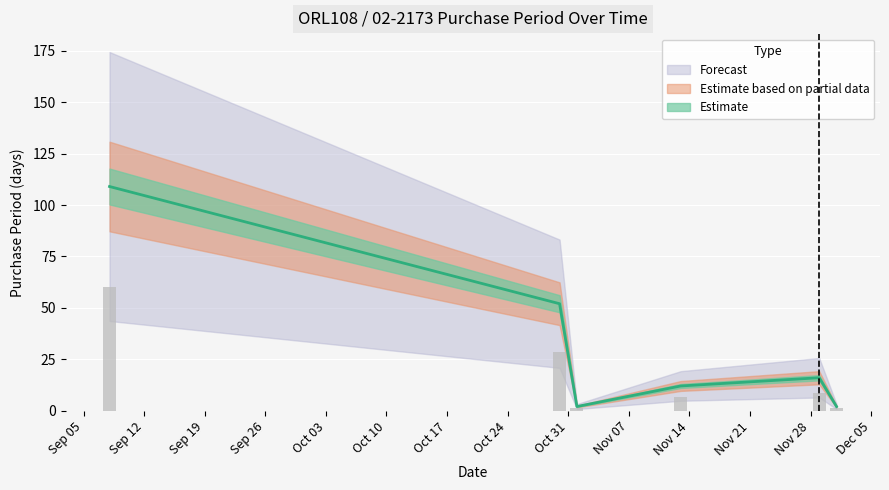

What is the change in value from 2017-10-30 to 2017-11-29?

-36